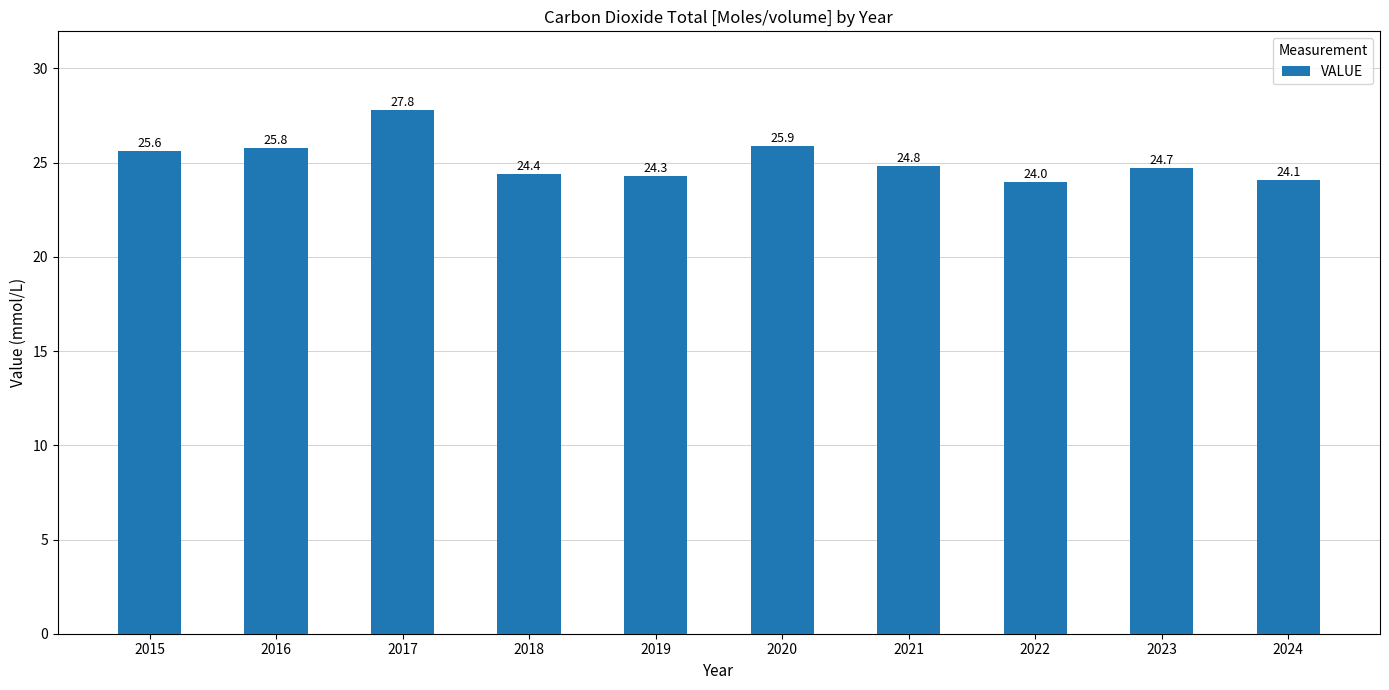

What is the difference between the second highest and minimum values?

1.9